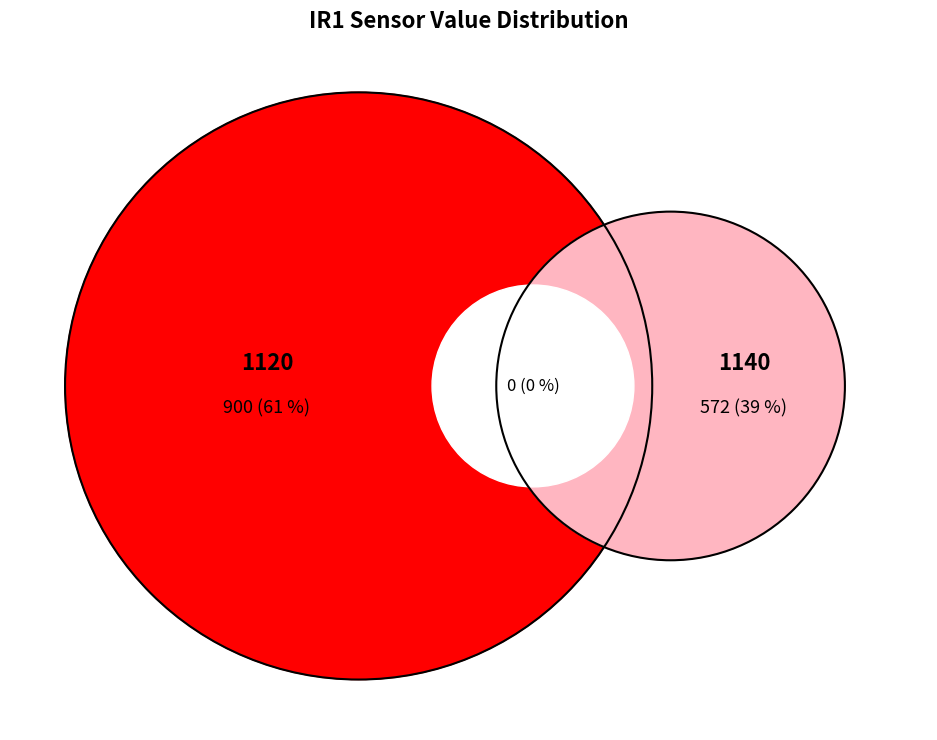

What is the change in value from 1120 to 1140?

+20